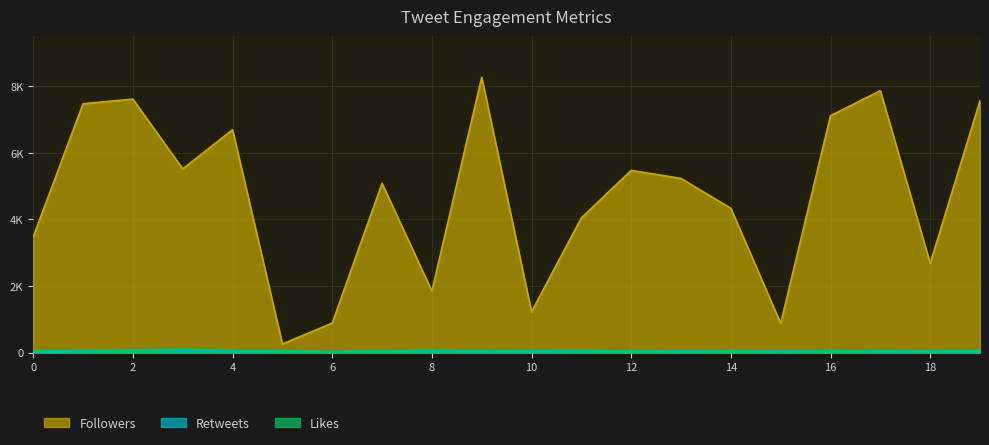

Reading left to right, what are all the values shown in this chart?

Followers: 0=3478	1=7474	2=7613	3=5517	4=6694	5=259	6=885	7=5084	8=1846	9=8267	10=1224	11=4046	12=5472	13=5231	14=4333	15=877	16=7115	17=7866	18=2678	19=7565
Retweets: 0=2	1=40	2=71	3=59	4=35	5=52	6=30	7=54	8=46	9=39	10=34	11=48	12=51	13=45	14=59	15=42	16=64	17=38	18=44	19=38
Likes: 0=61	1=68	2=64	3=107	4=63	5=62	6=10	7=53	8=74	9=60	10=64	11=69	12=58	13=0	14=60	15=0	16=59	17=60	18=61	19=63